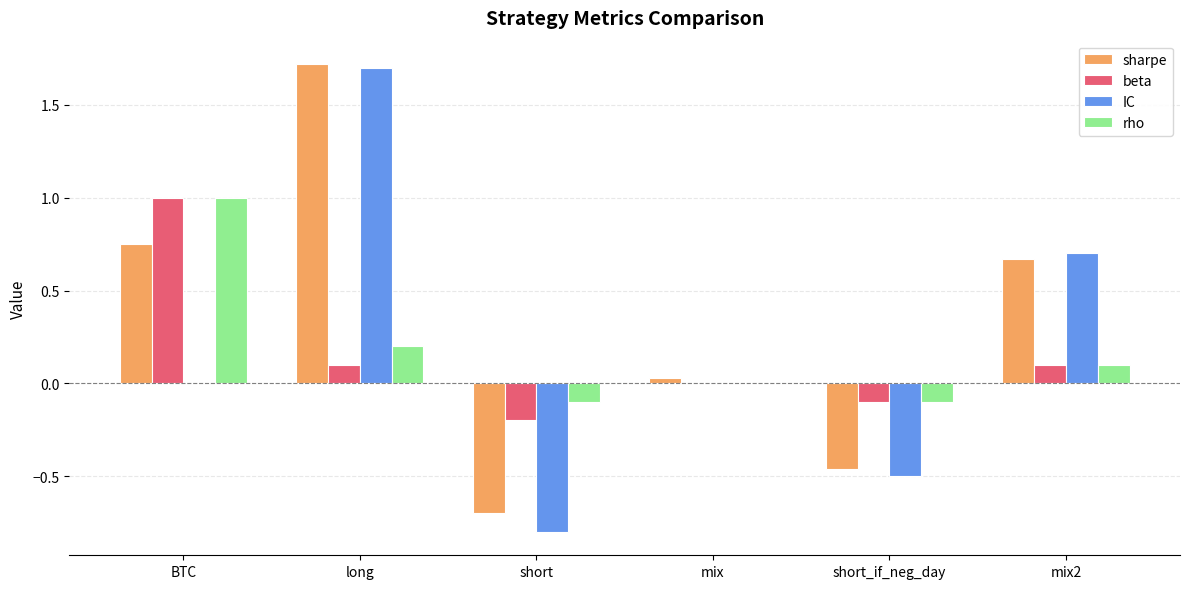

Is the value of rho at mix2 greater than the value of IC at long?

No